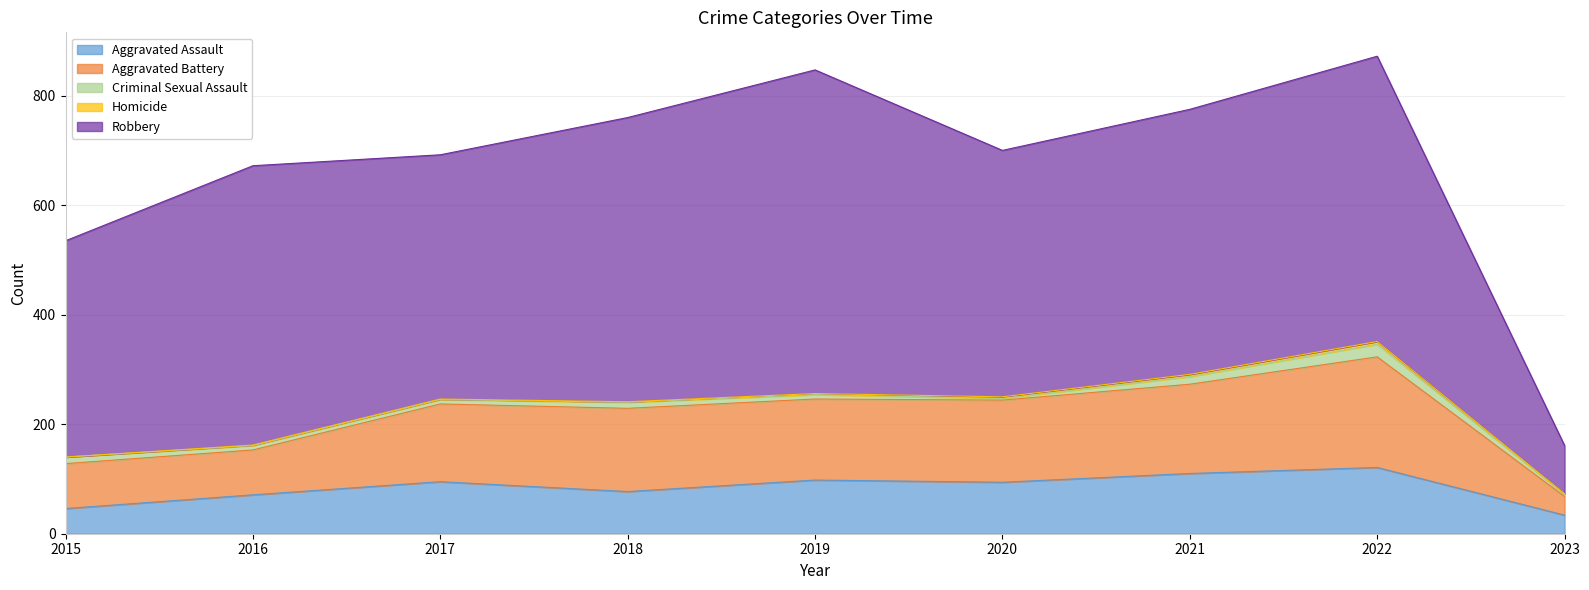

What is the lowest value of the Robbery series?

88